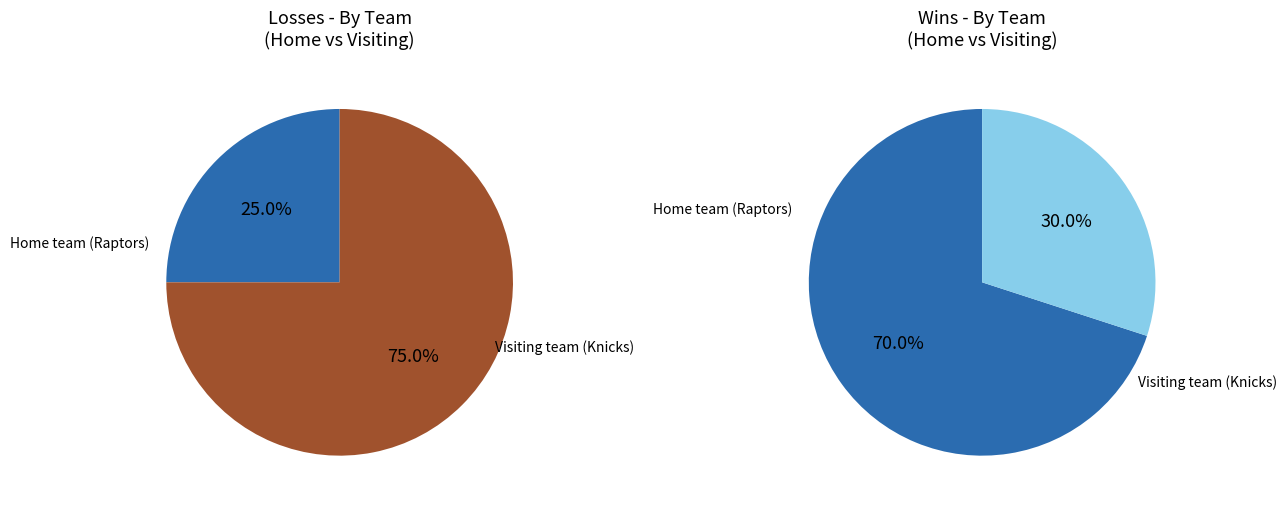

Which has a higher value, Visiting team (Knicks) or Home team (Raptors)?

Visiting team (Knicks)